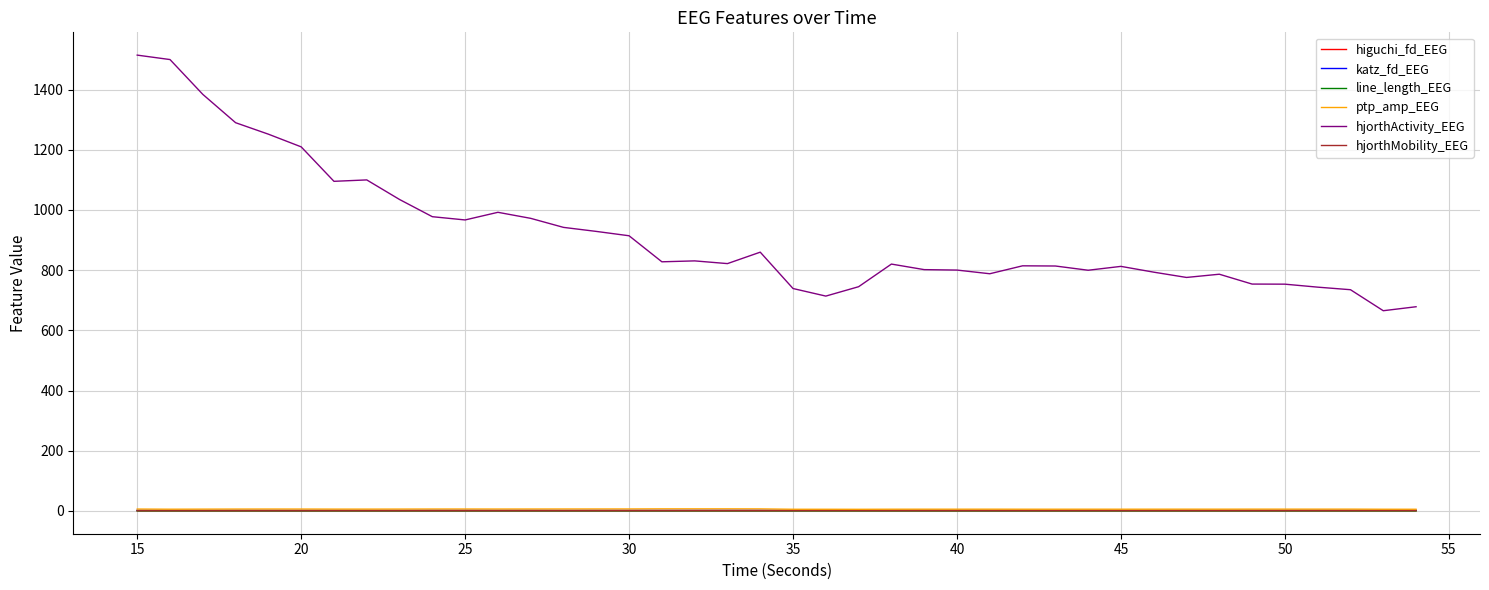

True or false: hjorthActivity_EEG and line_length_EEG cross at least once.

False